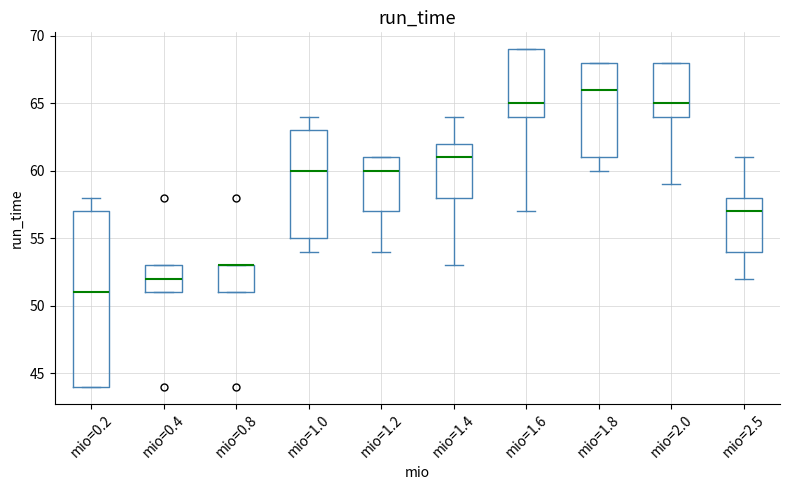

Where does the median line of the box for mio=1.4 sit on the y-axis? The values are not printed on the chart, so give them approximately, as read against the axis.

61